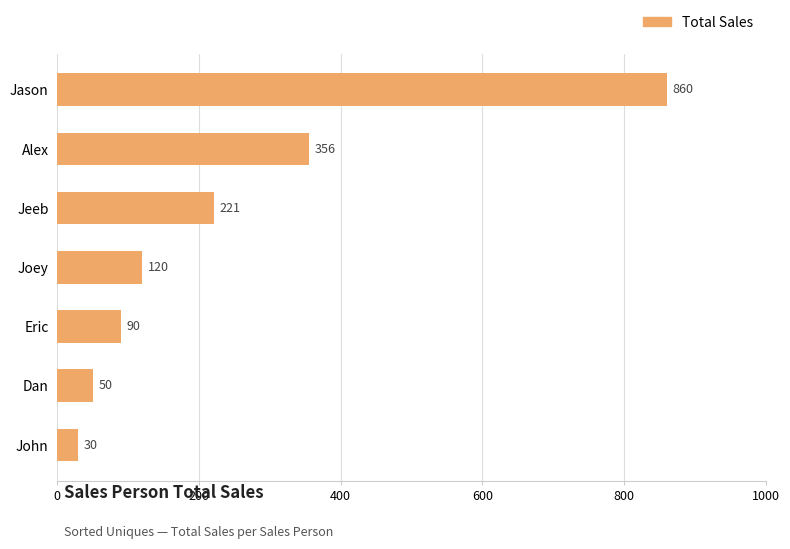

What is the value of the 7th bar from the top?

30